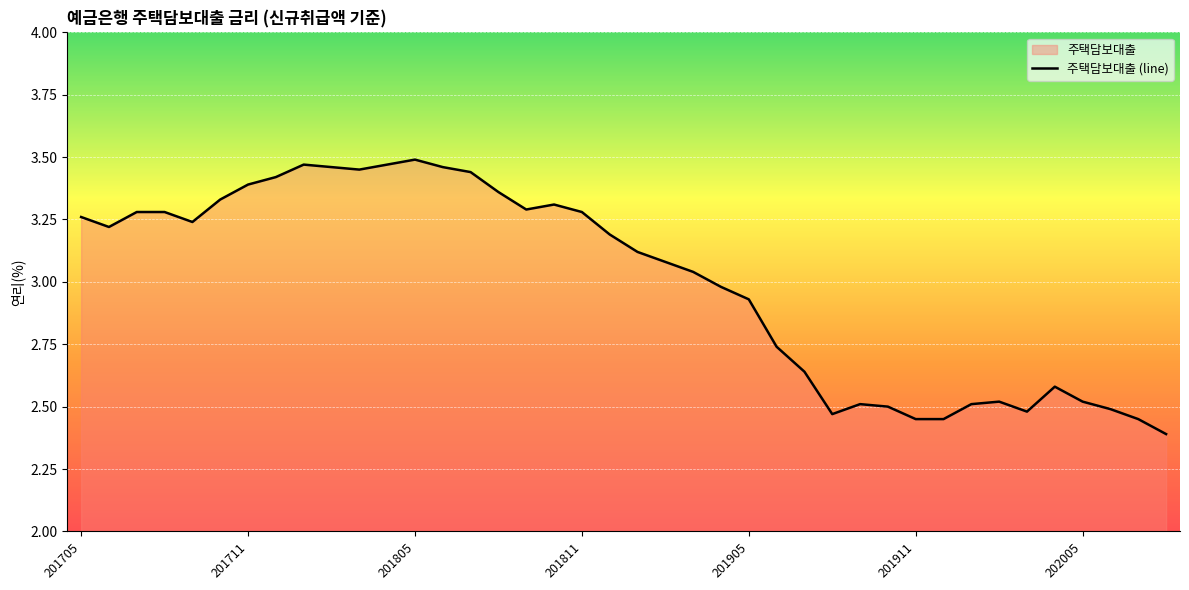

What is the smallest value displayed?

2.4